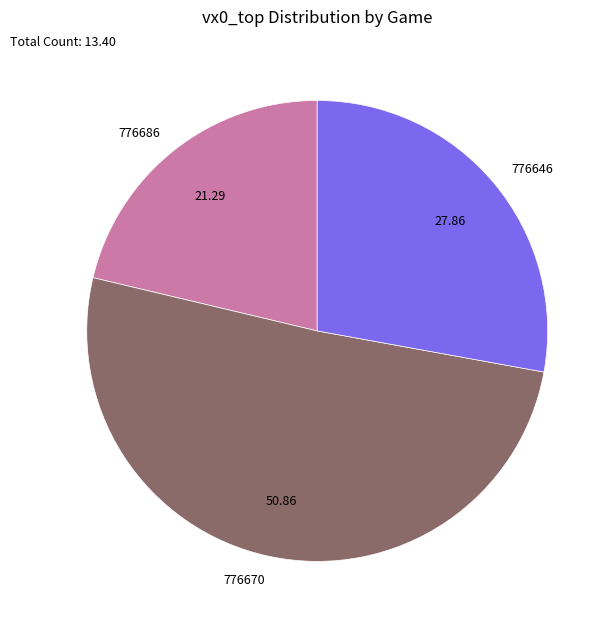

Between 776670 and 776646, which is larger?

776670